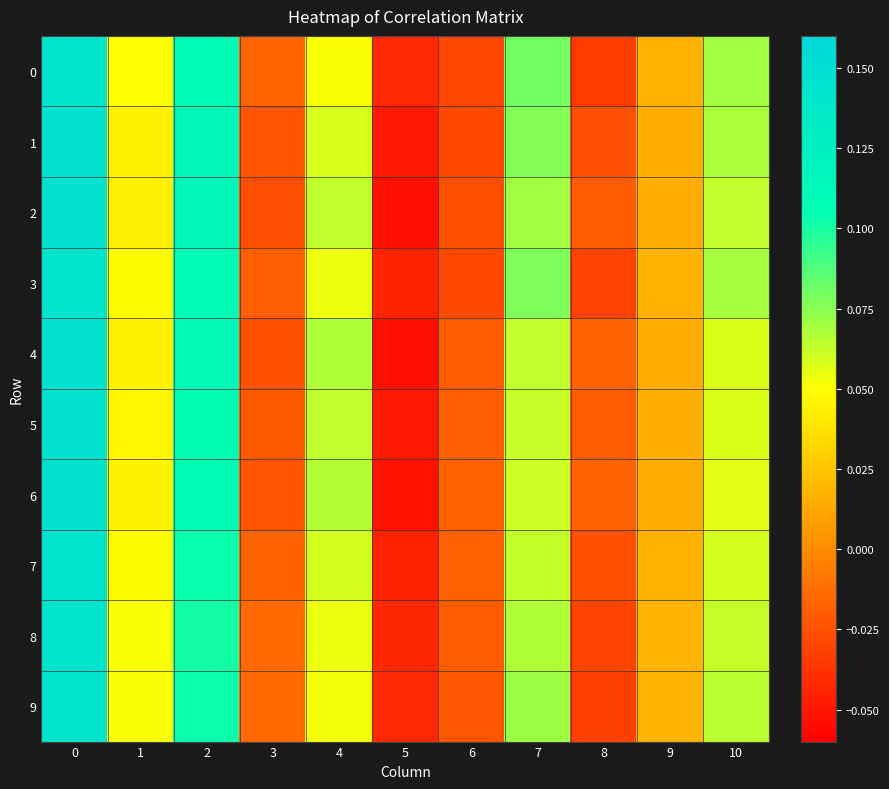

At how many categories does at least one series exceed 0?

7